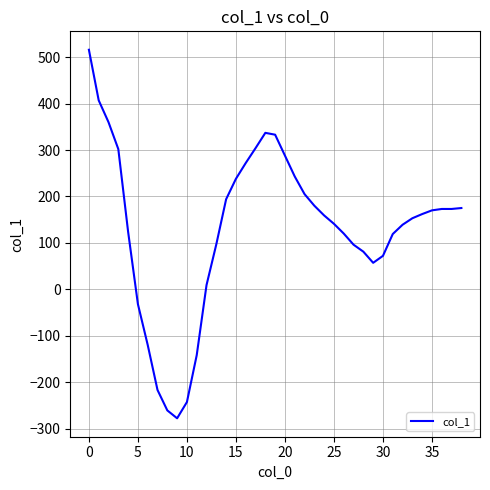

True or false: there are more than 0 points higher than both neighbors.

True